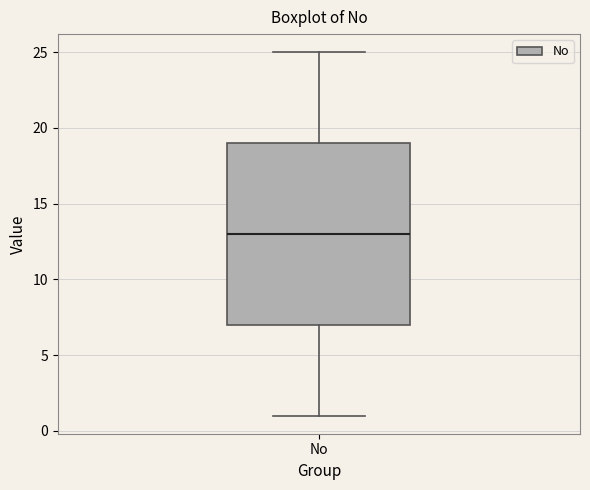

Read this box plot against the y-axis: the position of the median line, the range covered by the box, and the ends of both whiskers. The values are not printed on the chart, so give them approximately, as read against the axis.

median 13, box 7 to 19, whiskers 1 to 25